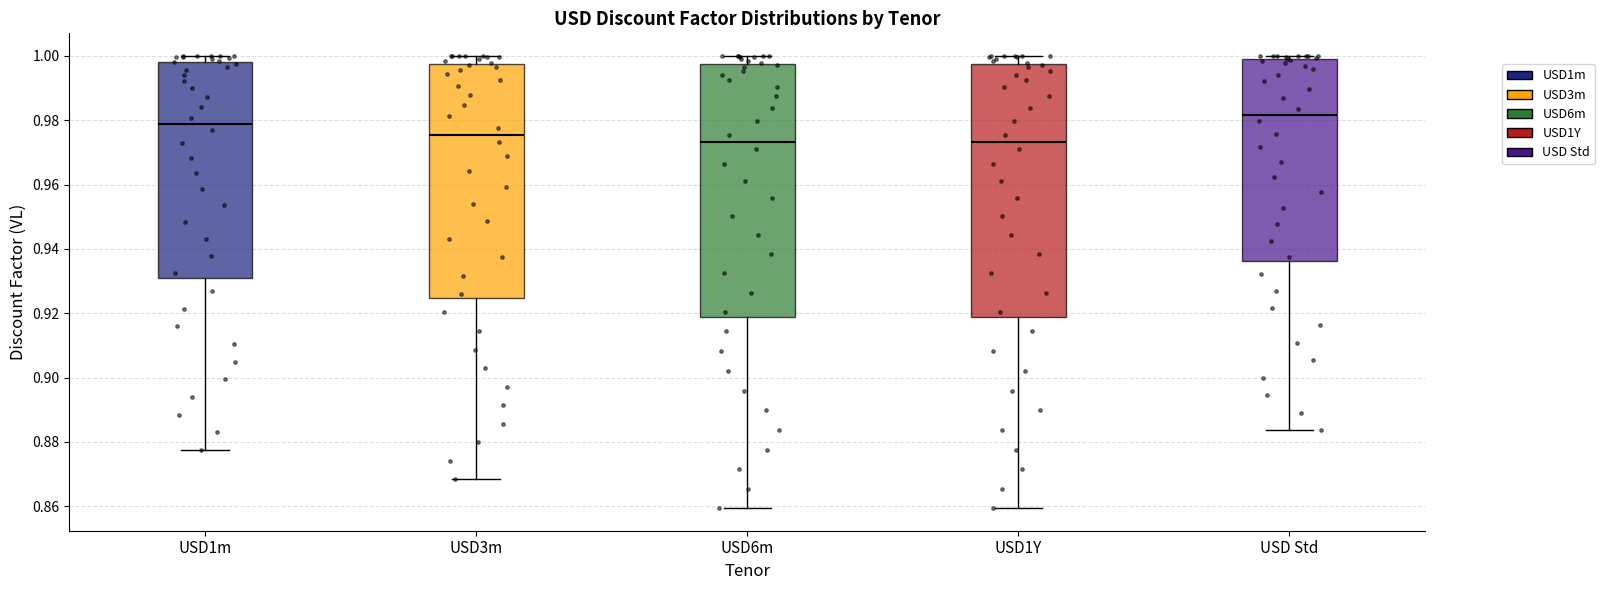

Where does the upper whisker of the box for USD1Y end on the y-axis? The values are not printed on the chart, so give them approximately, as read against the axis.

1.000